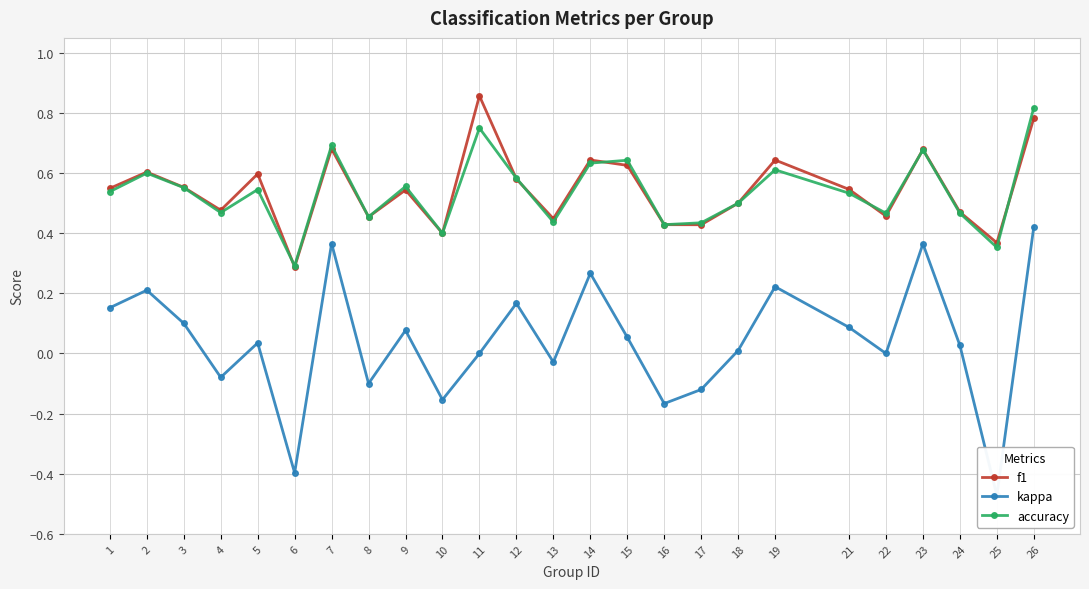

Which series ends up on top after the final intersection of accuracy and f1?

accuracy